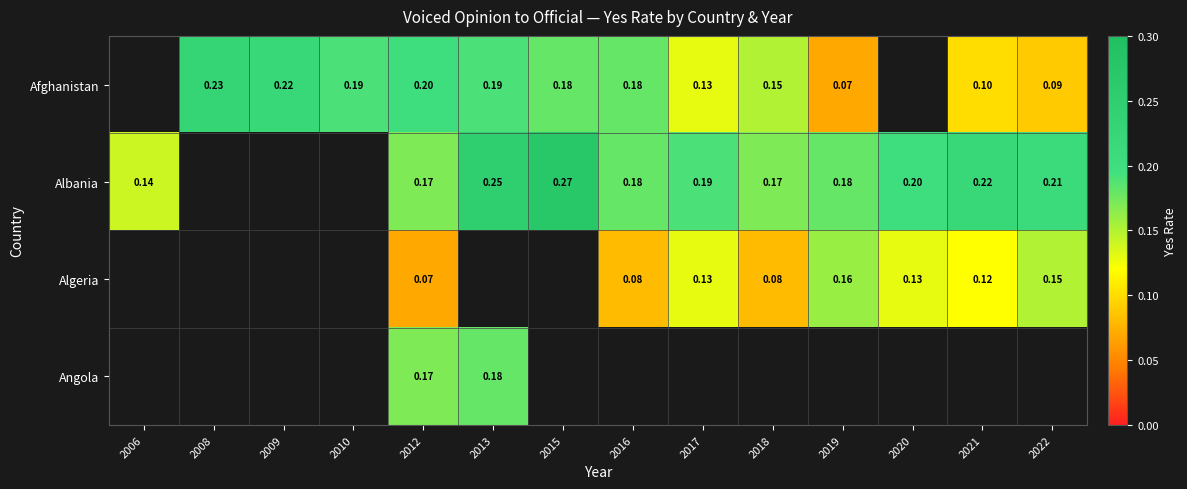

Which label corresponds to the largest value in the chart?

2015